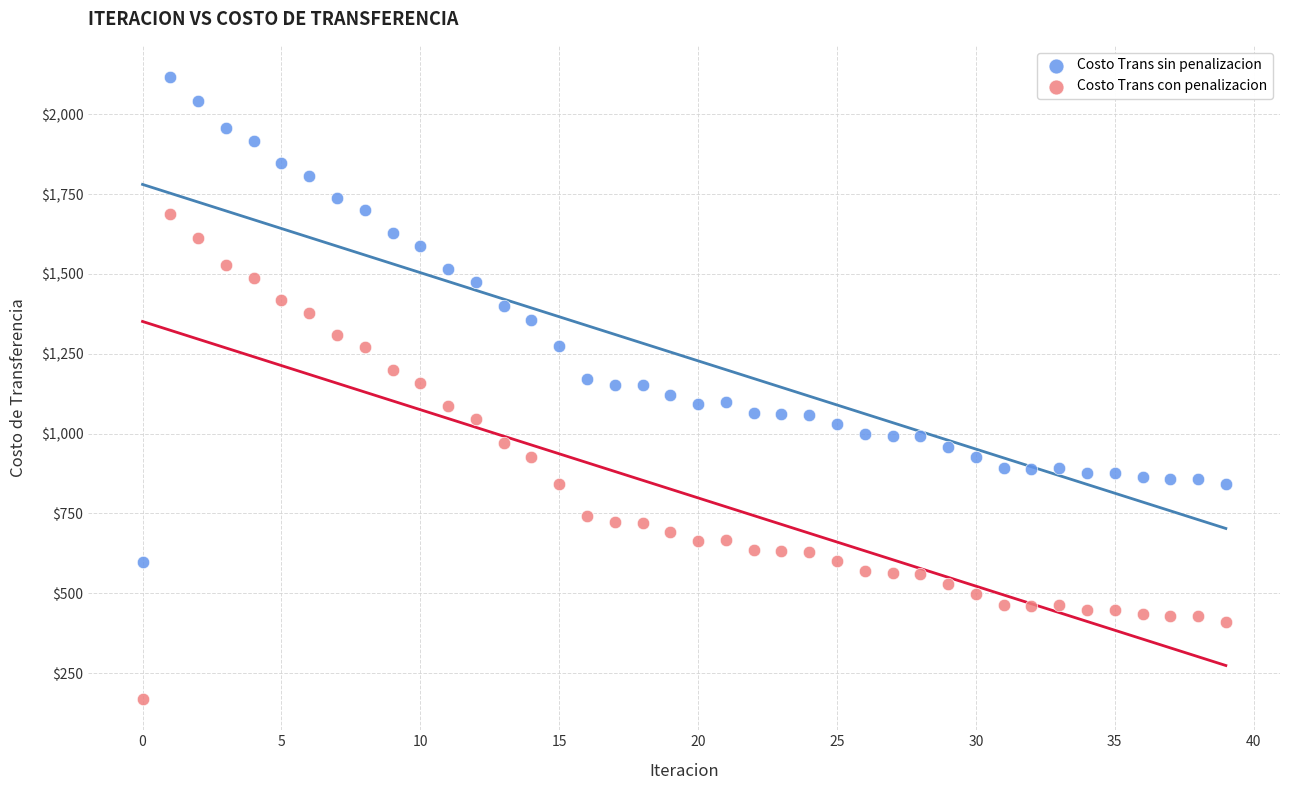

What are all the series names shown in the legend?

Costo Trans sin penalizacion, Costo Trans con penalizacion